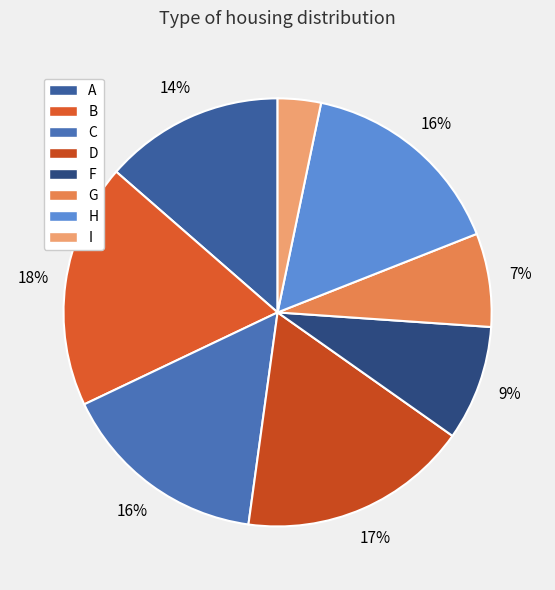

Count the number of slices in the pie.

8